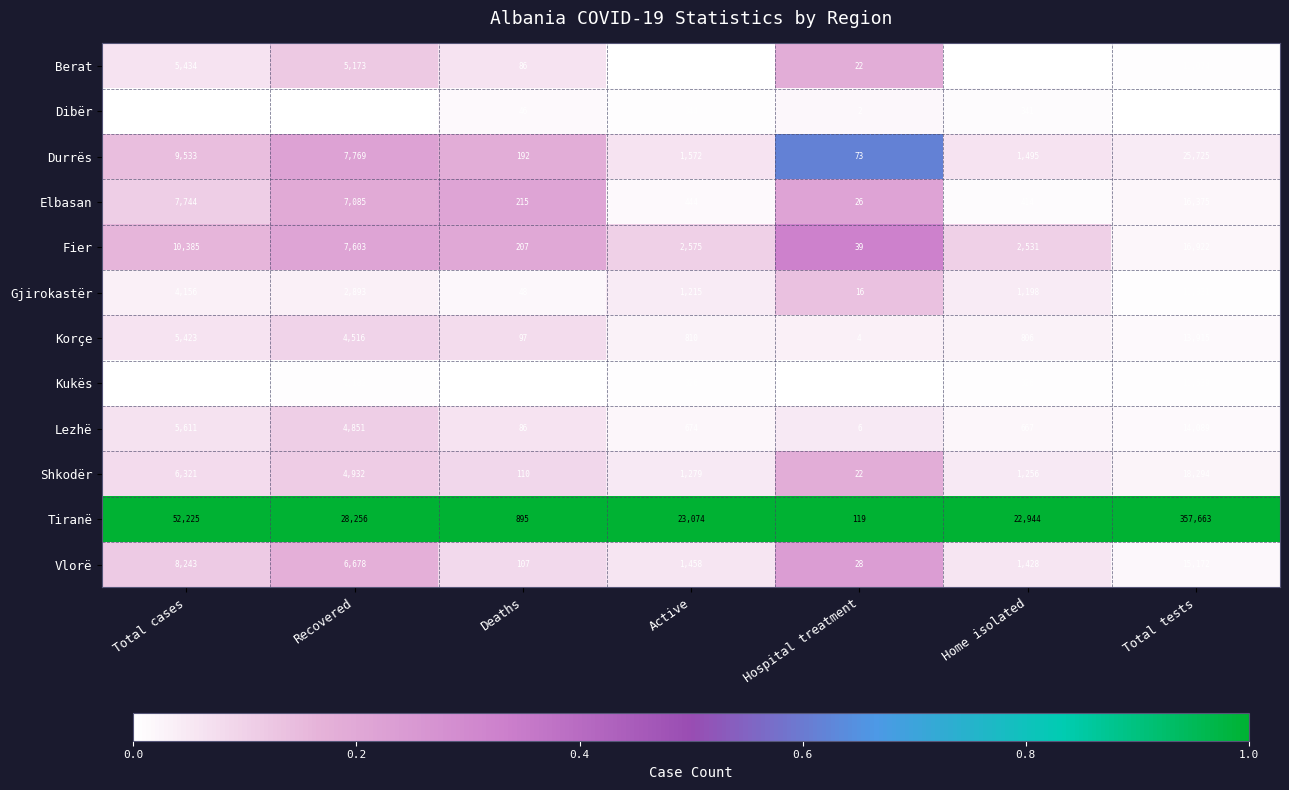

Which series changed the most between Home isolated and Total tests?

Tiranë